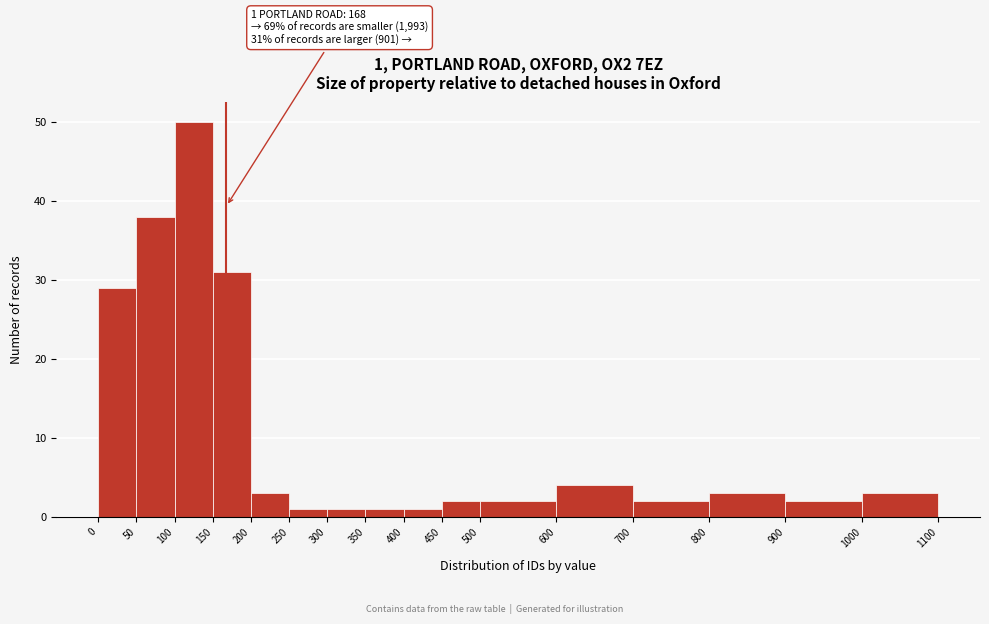

Over which range of the x-axis is the bar tallest?

100 to 150